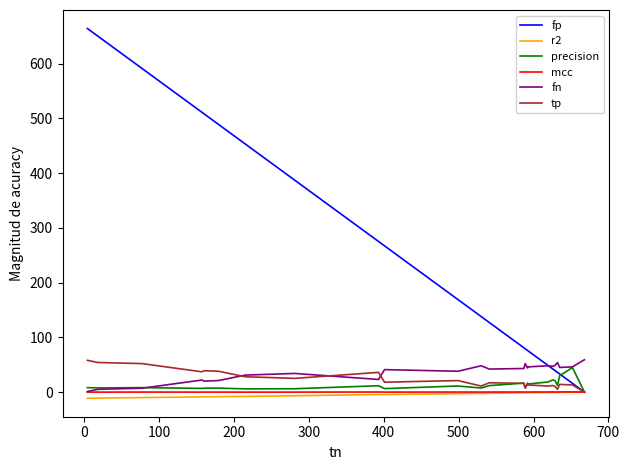

Does the chart display data point markers on the line(s)?

No